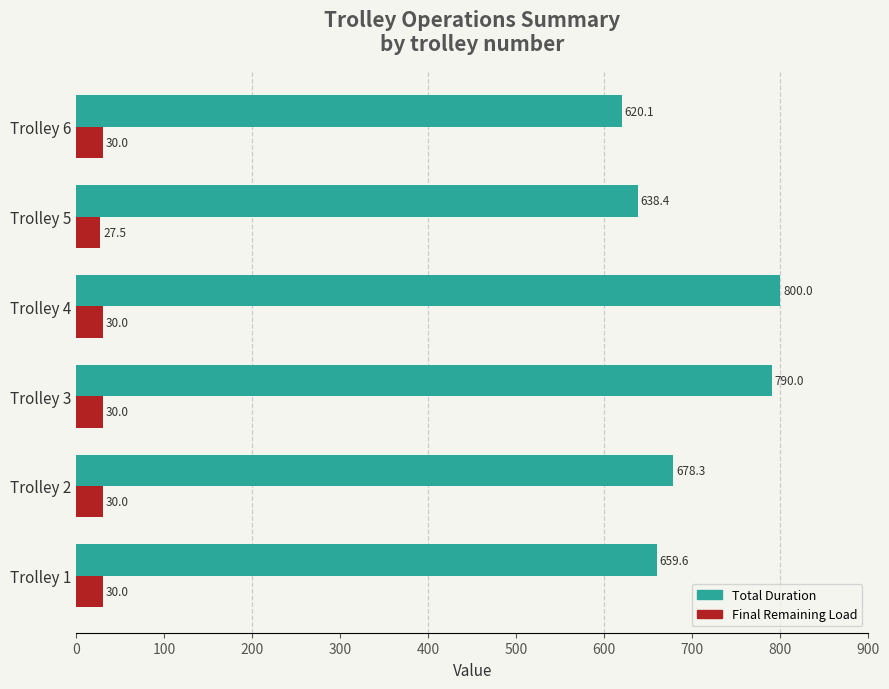

Which category has the lowest value across all series?

Trolley 5